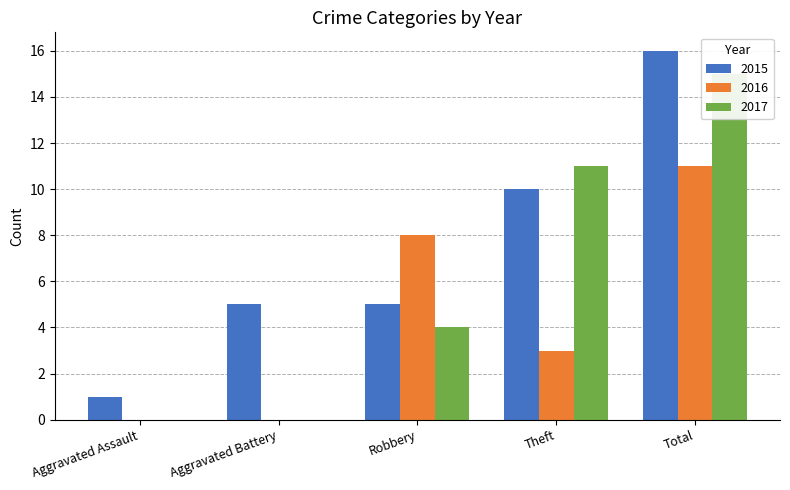

At which category is the sum across all series the highest?

Total